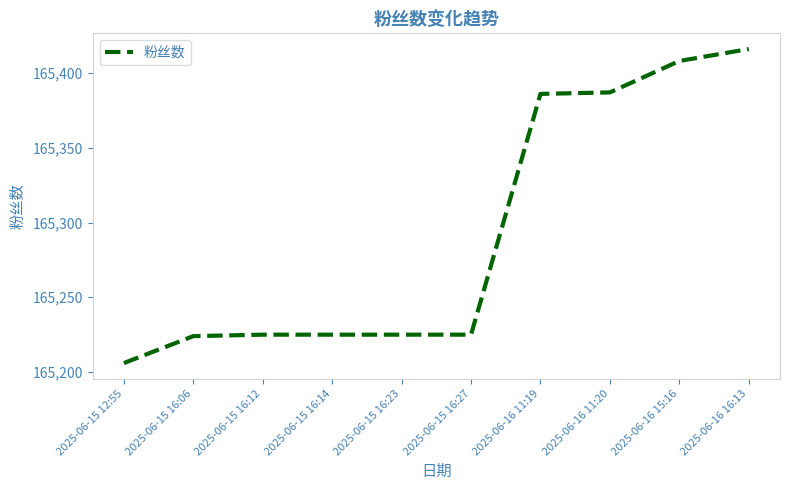

What position from the left is 2025-06-15 16:27?

6